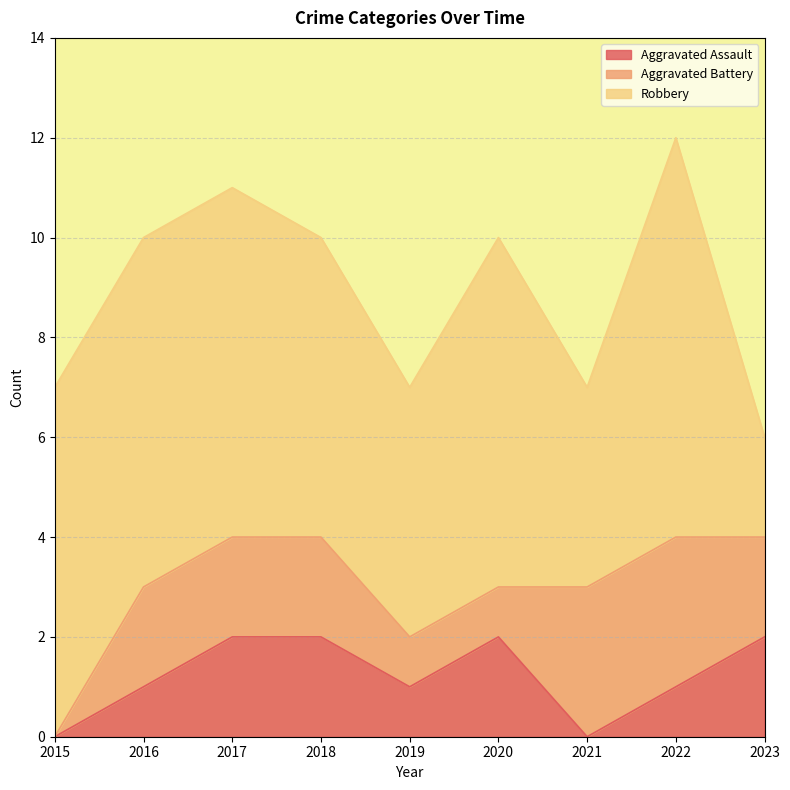

What is the sum of all Aggravated Assault values?

11